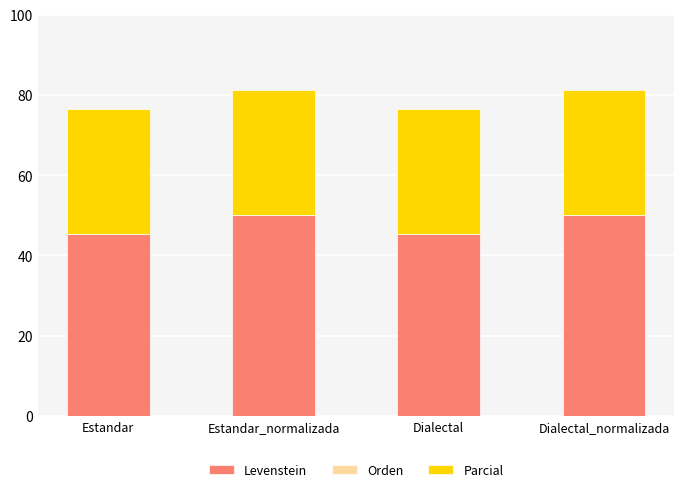

What is the difference between the second highest and minimum values in the Levenstein series?

4.5